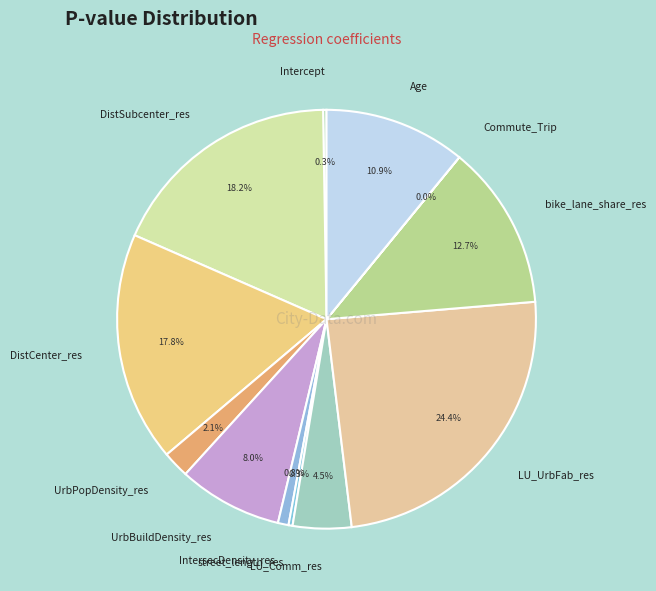

Combined, do Age and UrbBuildDensity_res account for over 50%?

No